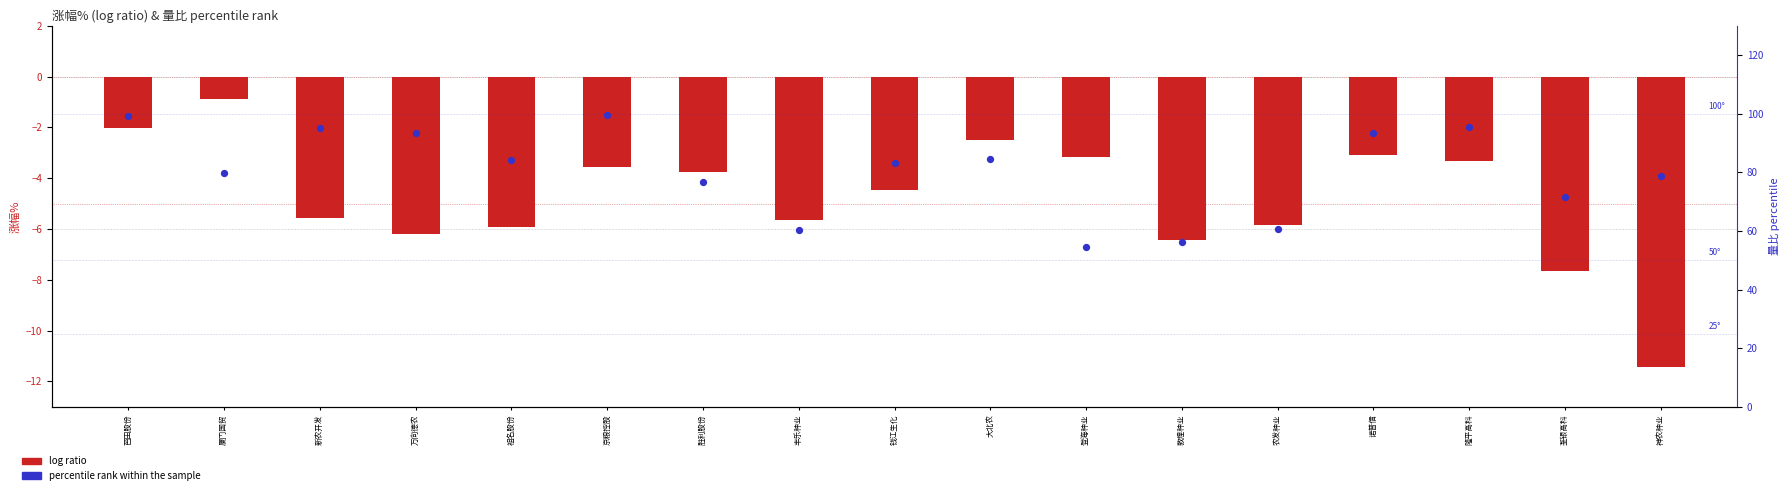

Which series has the largest total across all categories?

percentile rank within the sample